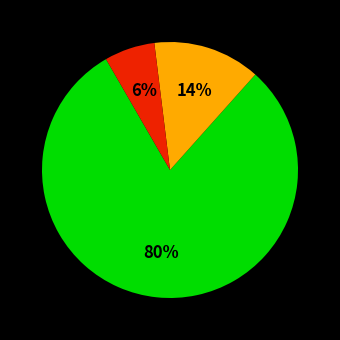

Does any single category account for the majority?

Yes